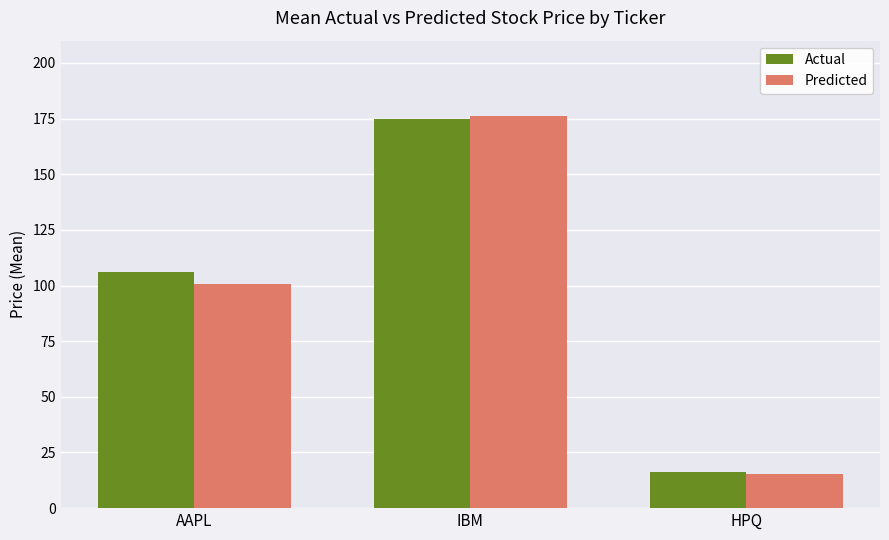

Between AAPL and IBM, which series saw the biggest shift?

Predicted